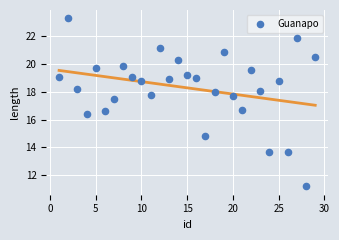

What is the range of X values (max minus min)?

28.0